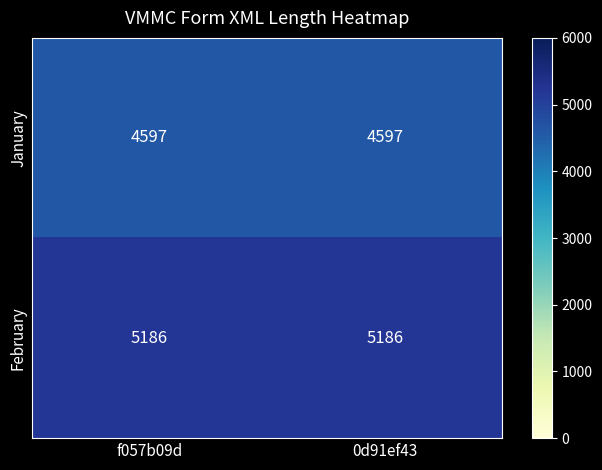

Which series has the largest total across all categories?

February